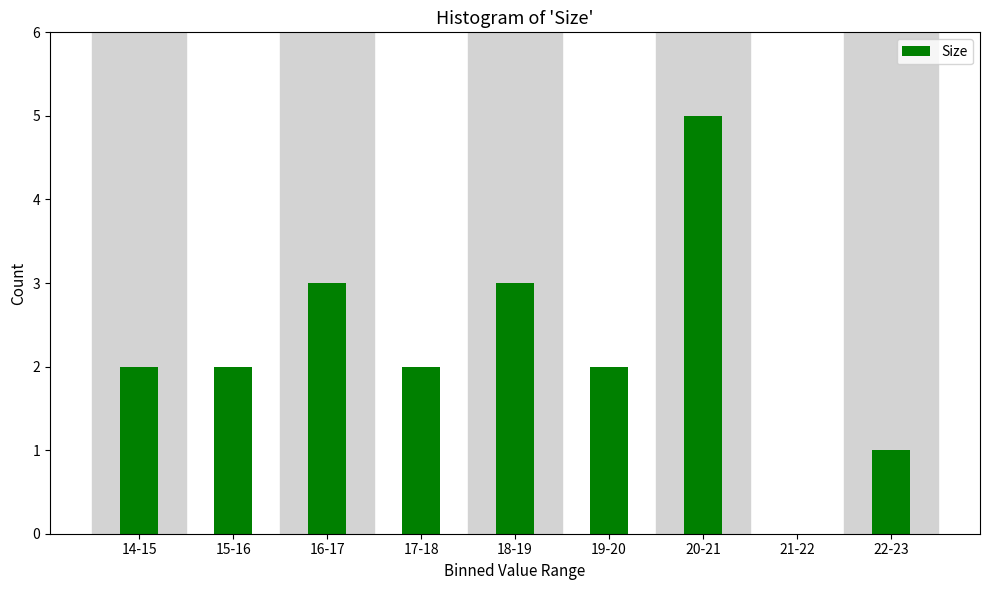

Reading right to left, what are all the values shown in this chart?

22-23=1	21-22=0	20-21=5	19-20=2	18-19=3	17-18=2	16-17=3	15-16=2	14-15=2